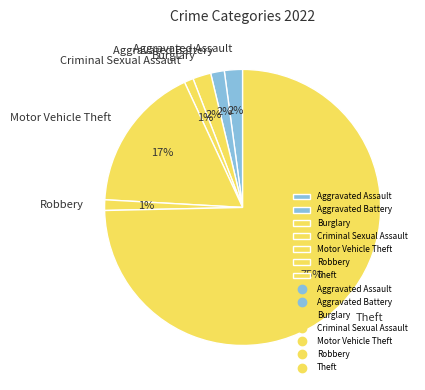

To the nearest percent, what is the combined percentage of Aggravated Assault and Motor Vehicle Theft?

19%